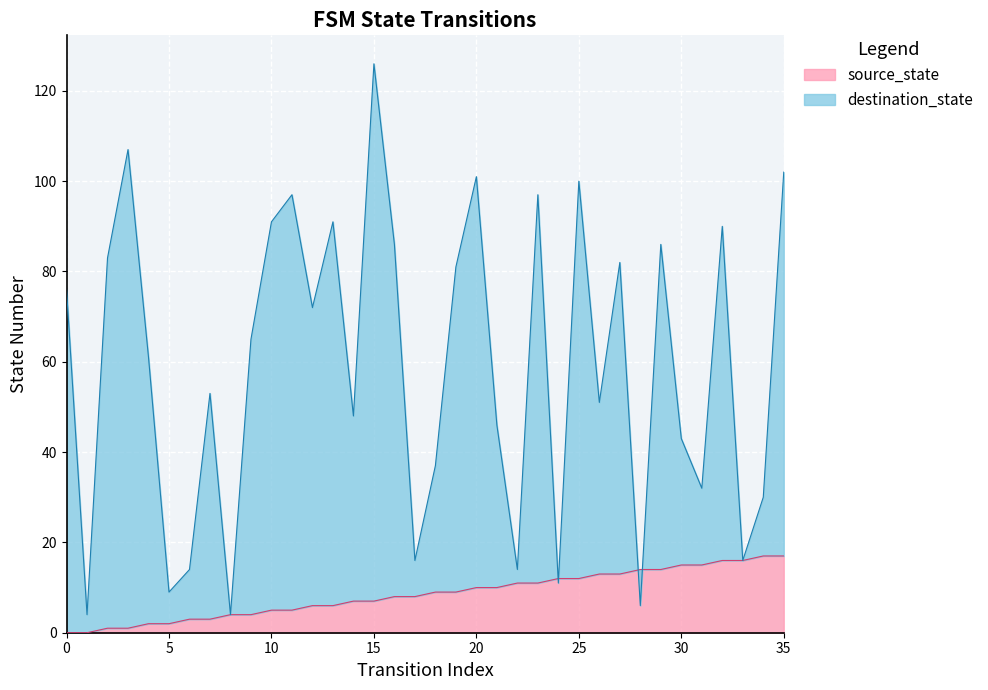

Does the chart display data point markers on the line(s)?

No